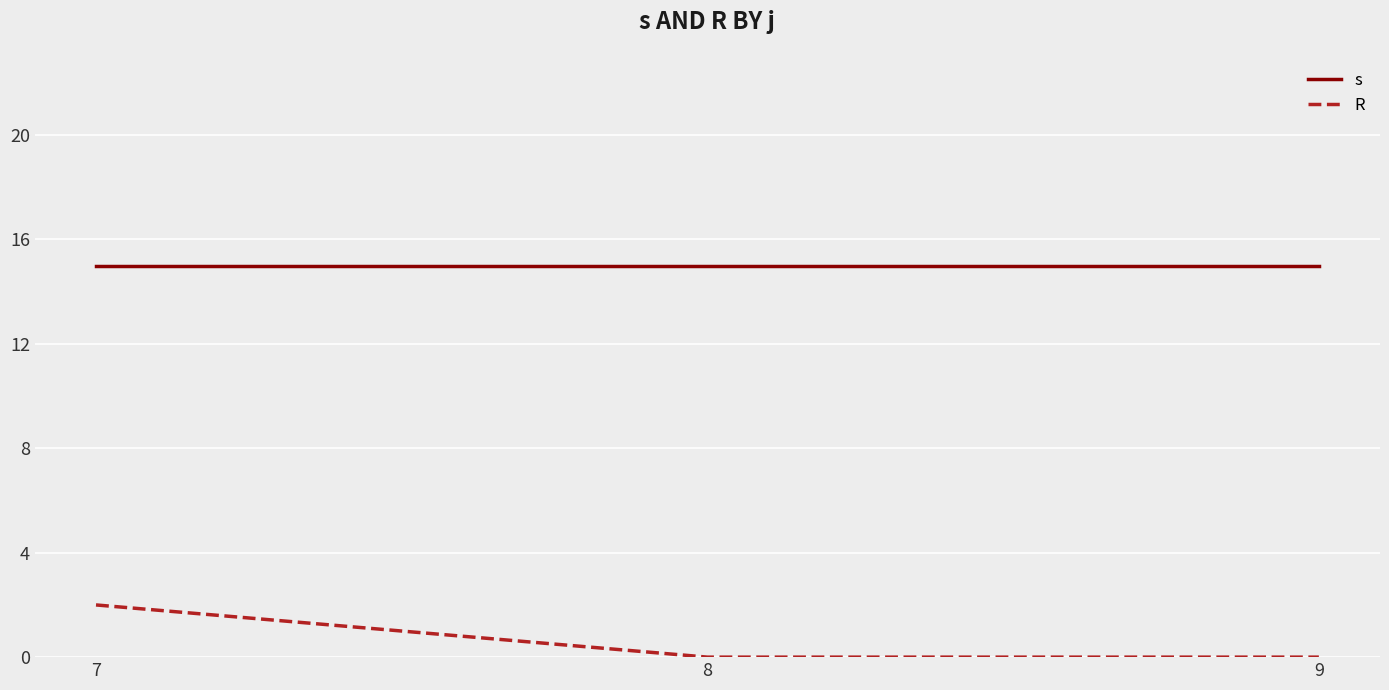

What is the maximum value shown in the chart?

15